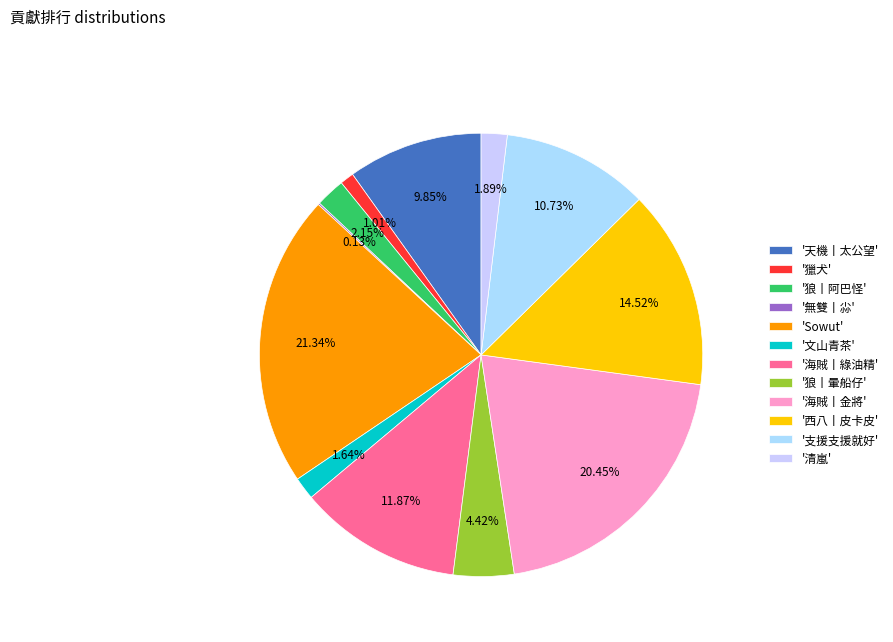

Which slice is the smallest?

無雙丨尛